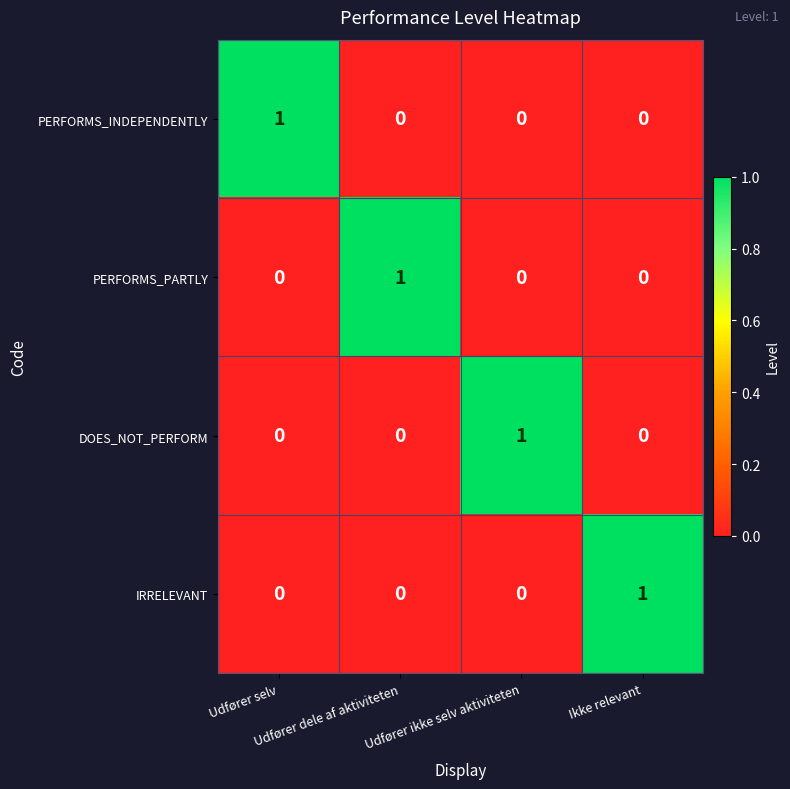

How many IRRELEVANT values are between 0 and 1?

4